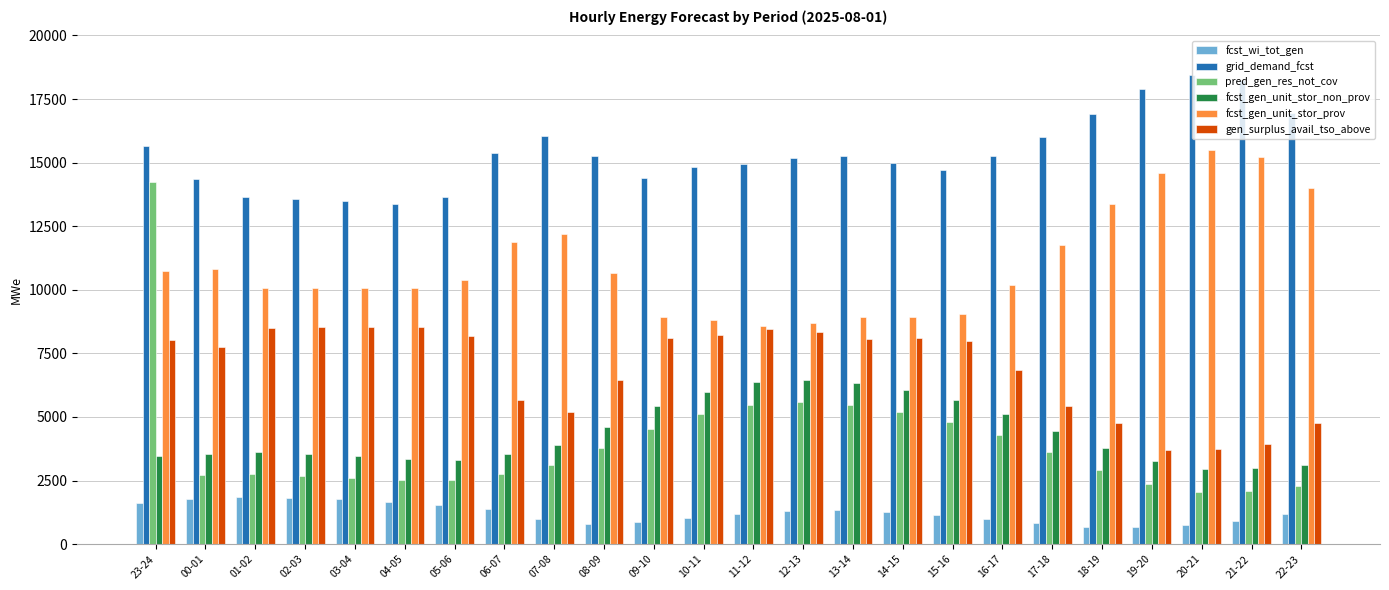

How many categories are shown in the chart?

24